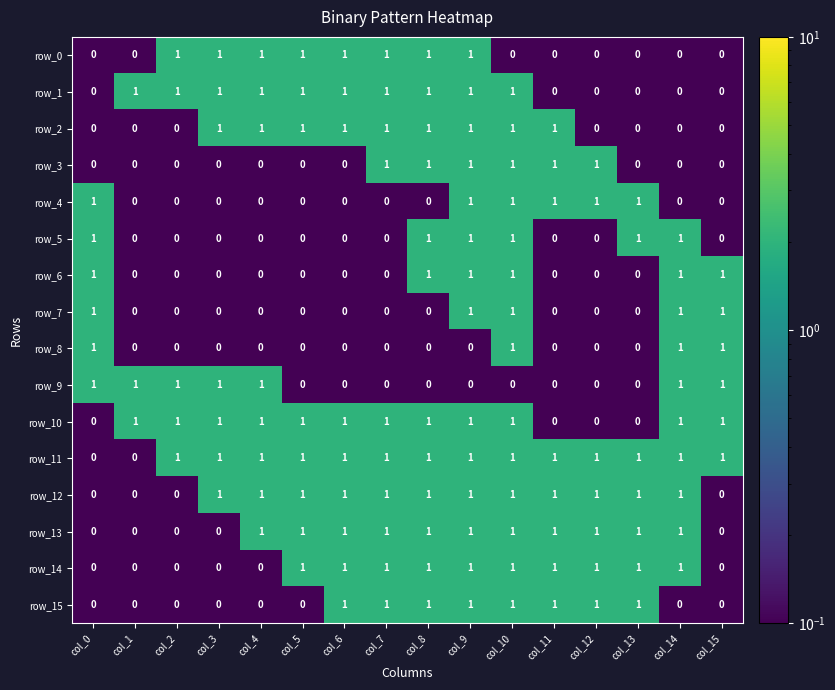

What is the sum of all row_12 values?

12